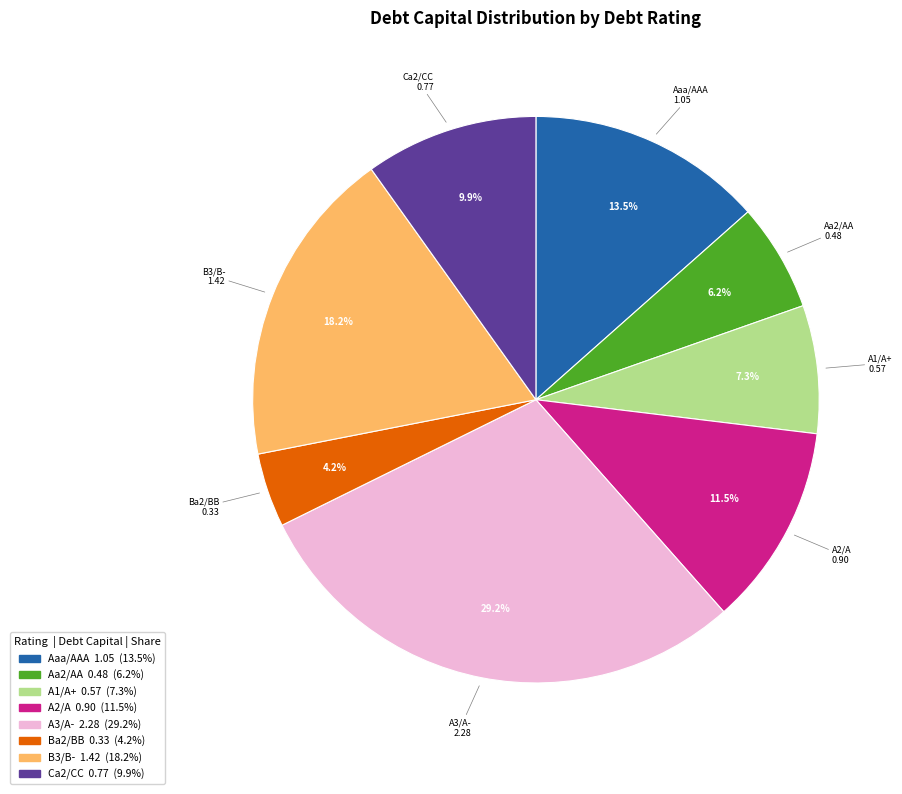

How many slices are in this pie chart?

8